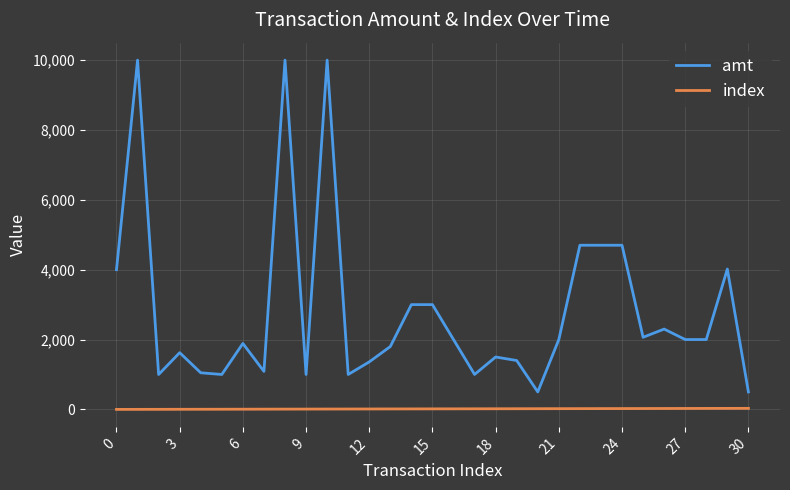

Which series has the largest total across all categories?

amt